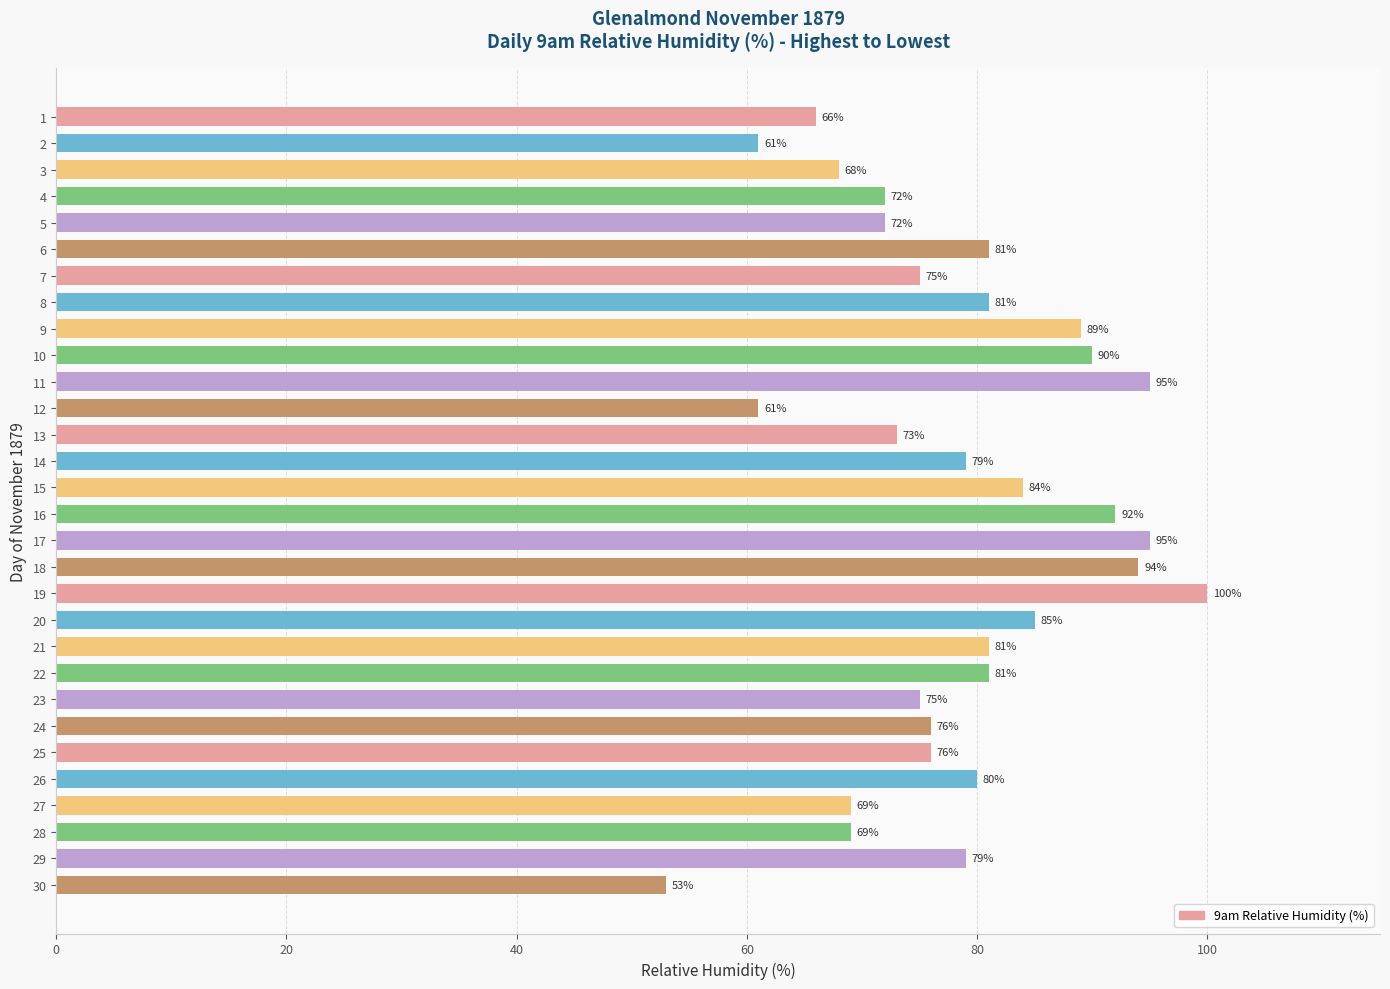

What is the difference between the maximum and minimum values?

47